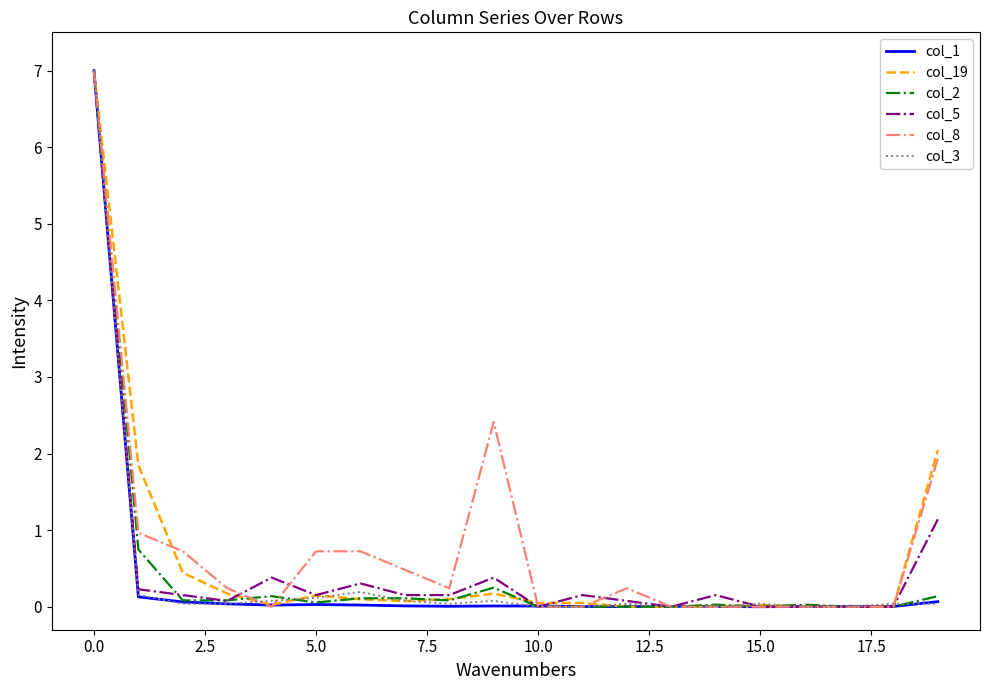

What is the maximum value shown in the chart?

7.0